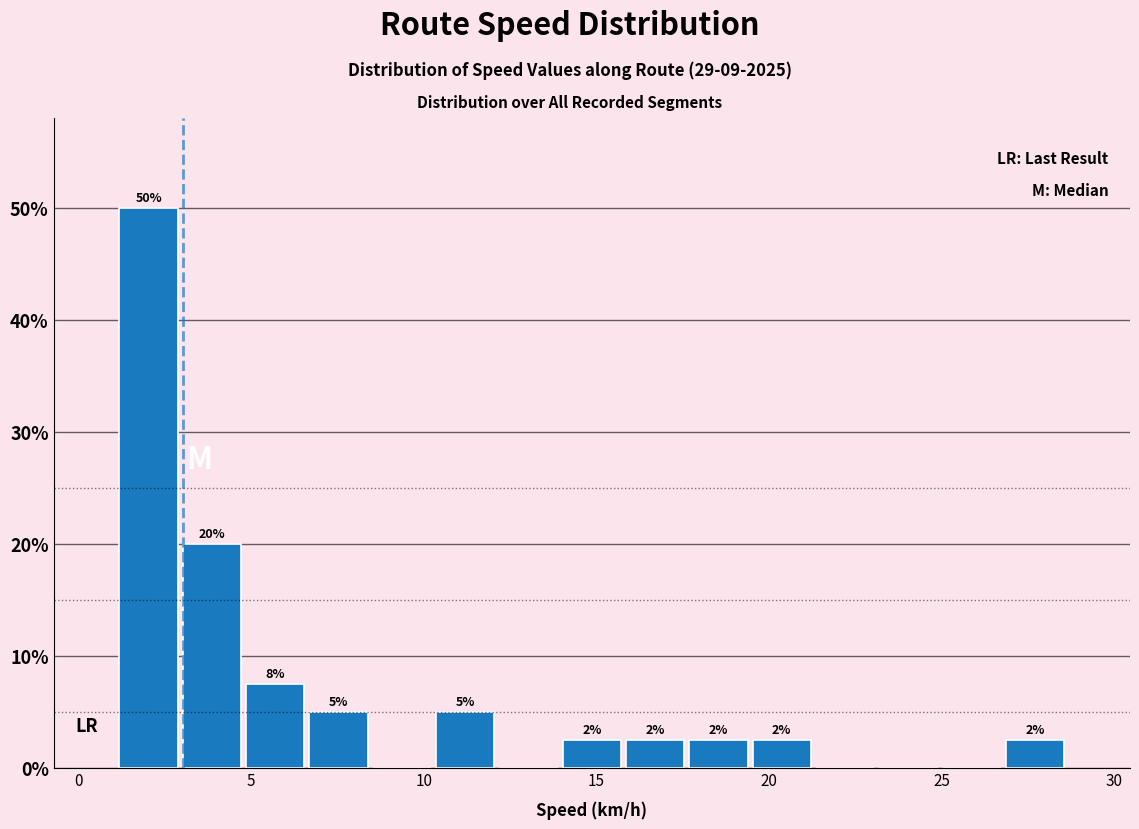

Around what value on the x-axis is the tallest bar? Give the approximate position of its centre, as read against the axis.

2.0